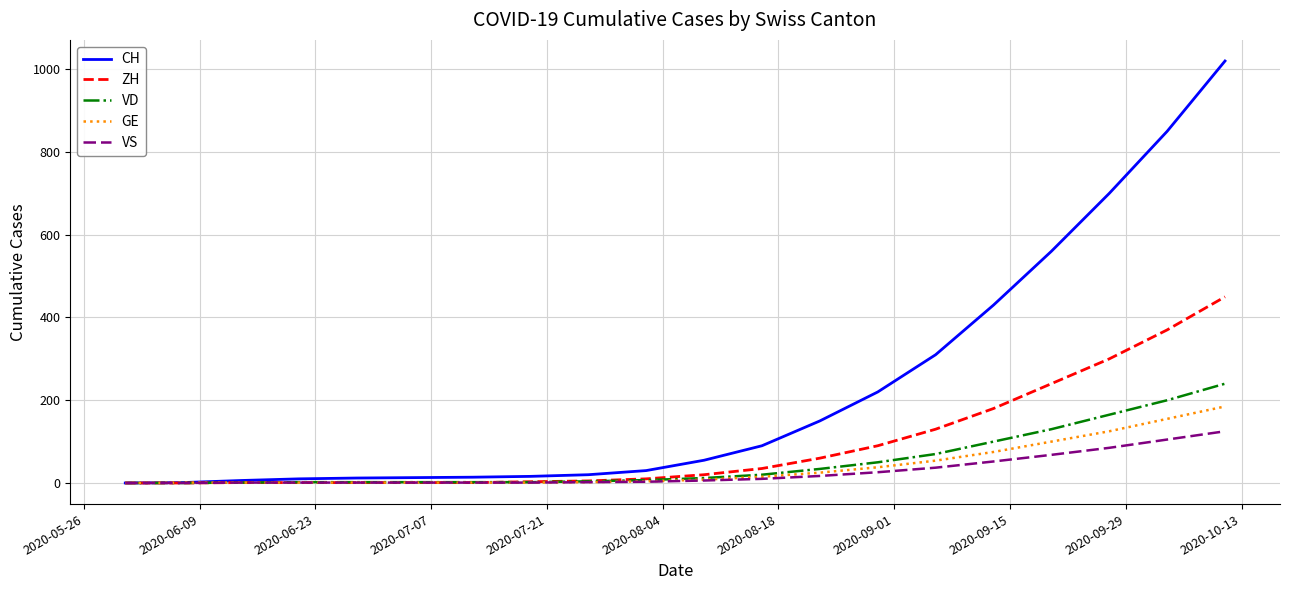

Rank the series by their maximum value, from highest to lowest.

CH, ZH, VD, GE, VS